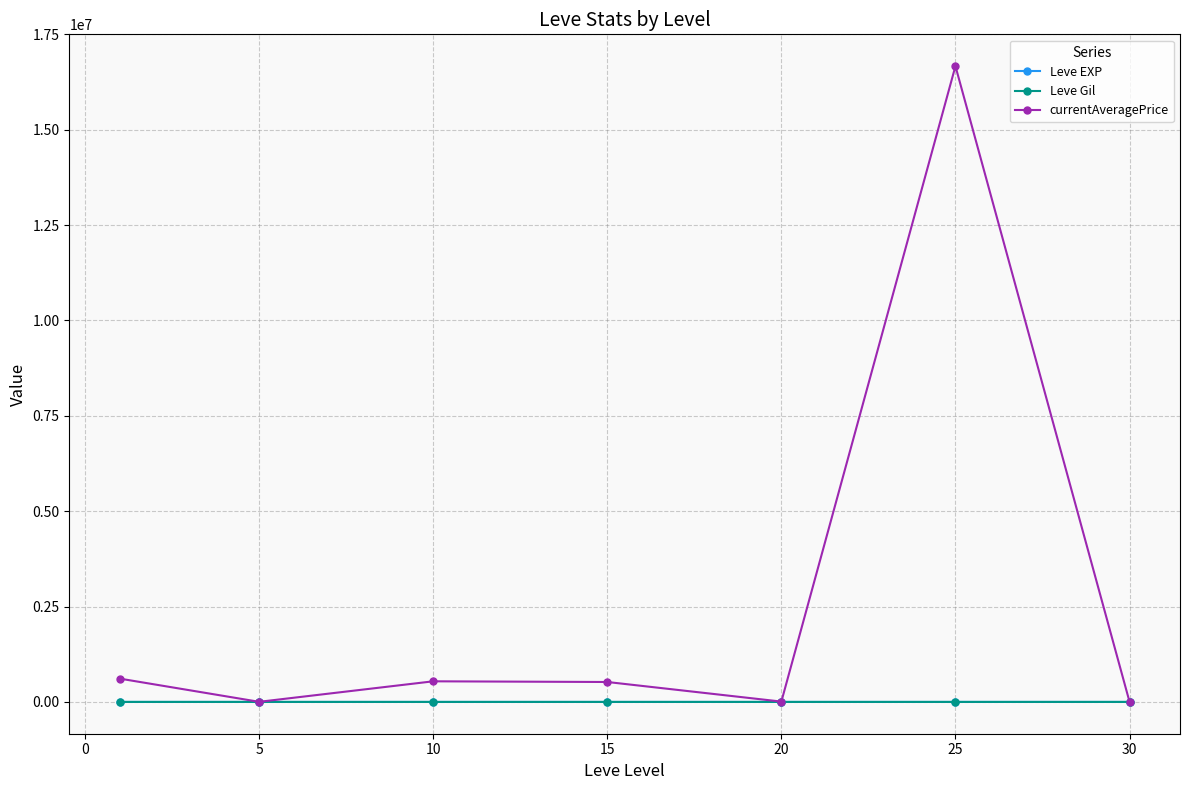

What is the greatest value displayed?

16668415.9